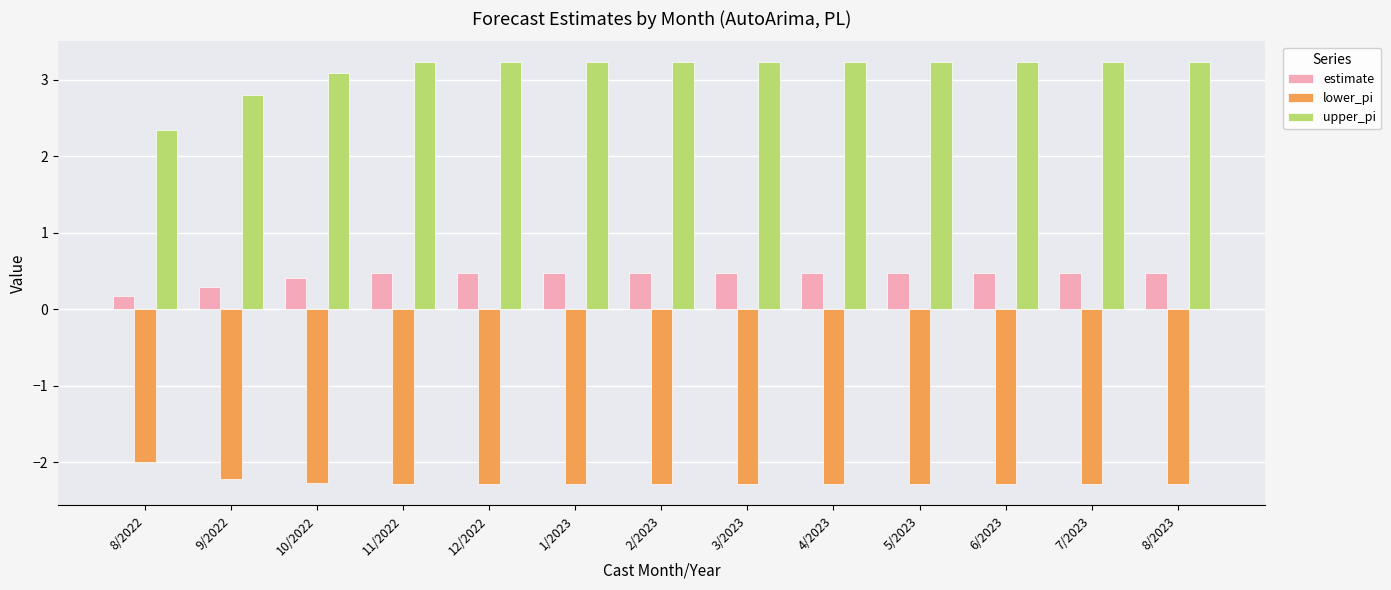

Is the value of estimate at 3/2023 greater than the value of upper_pi at 10/2022?

No